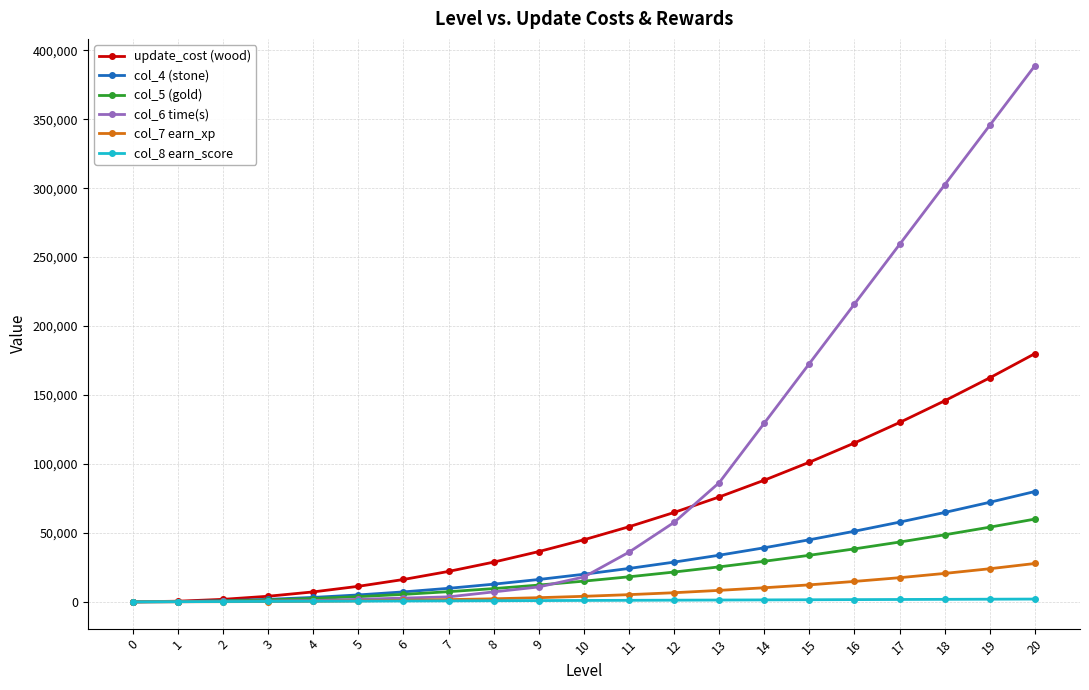

How many distinct data groups are displayed?

6